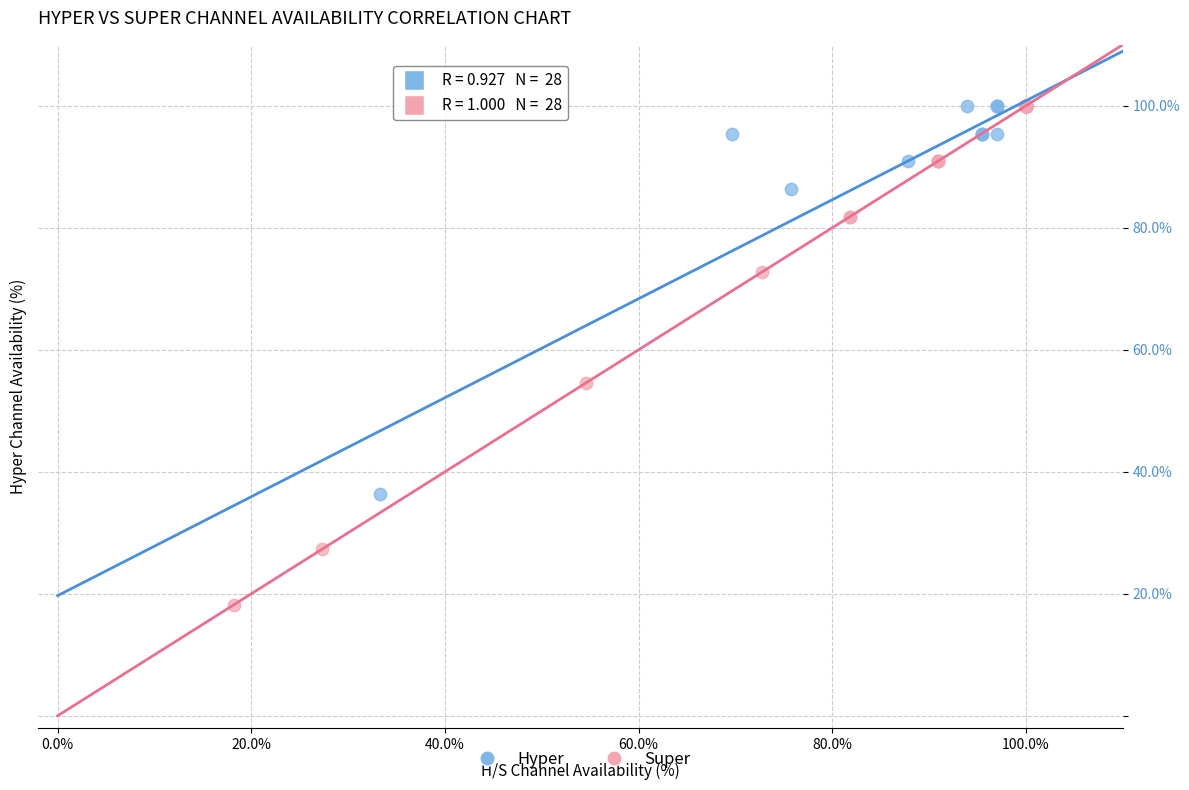

Which series has the widest spread of Y values?

Super